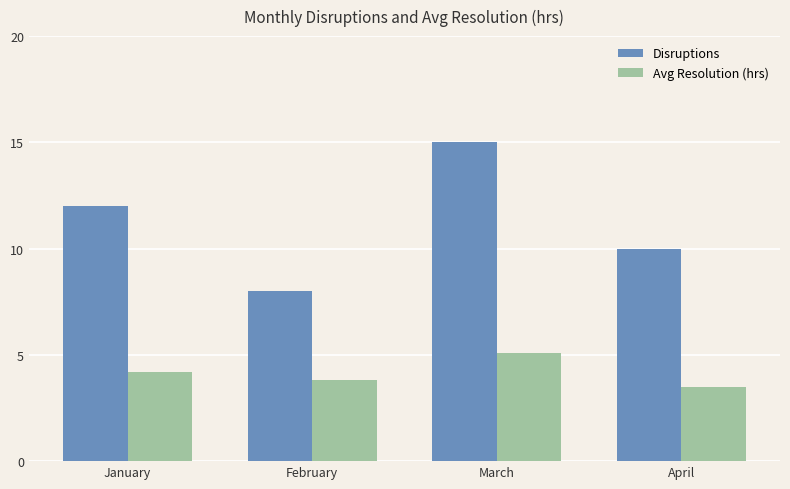

Does the chart contain any negative values?

No